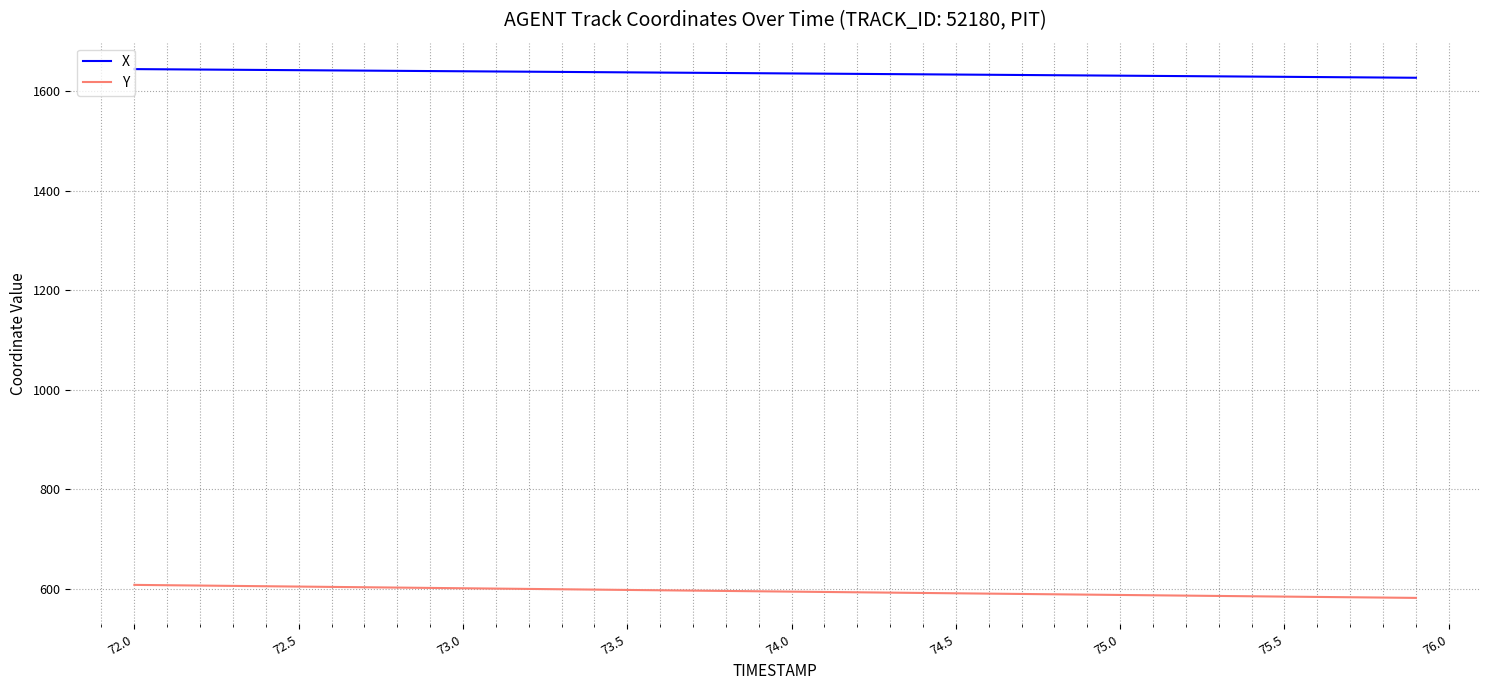

True or false: X and Y intersect in this chart.

False